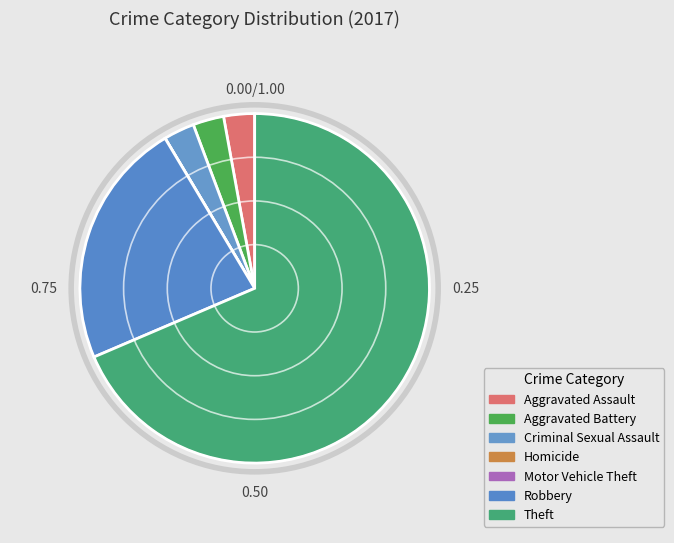

To the nearest percent, what is the average slice percentage?

14%